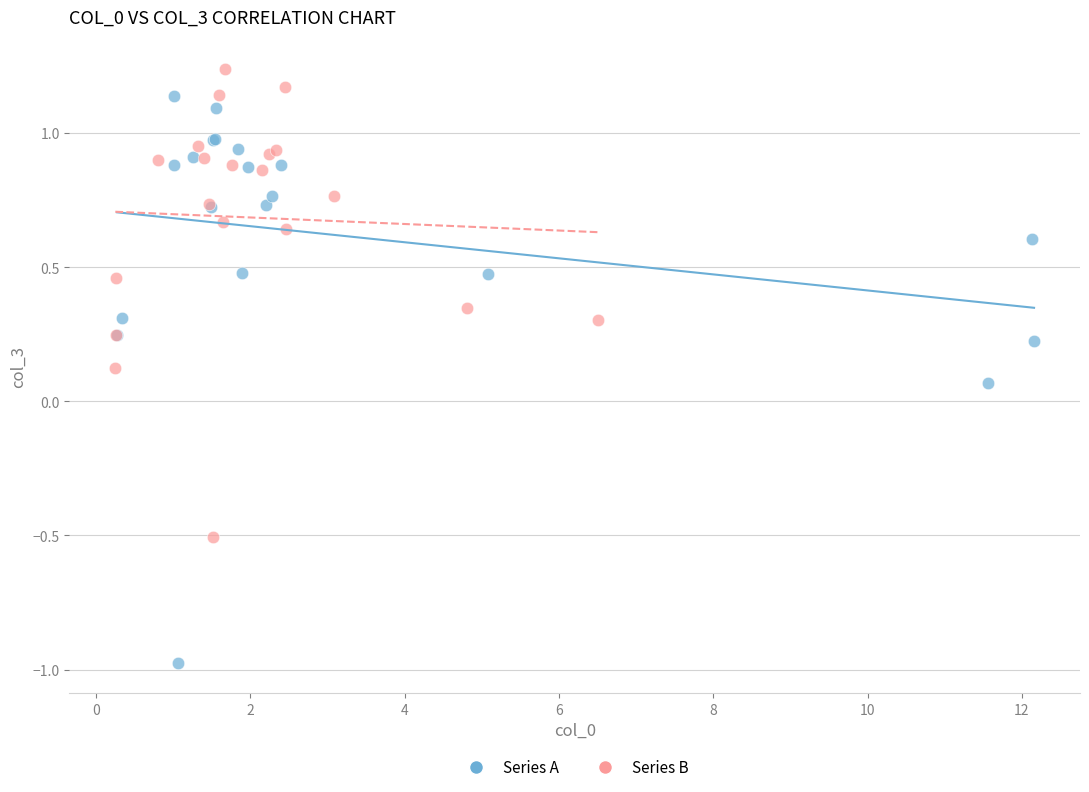

Which series contains the highest Y value?

Series B